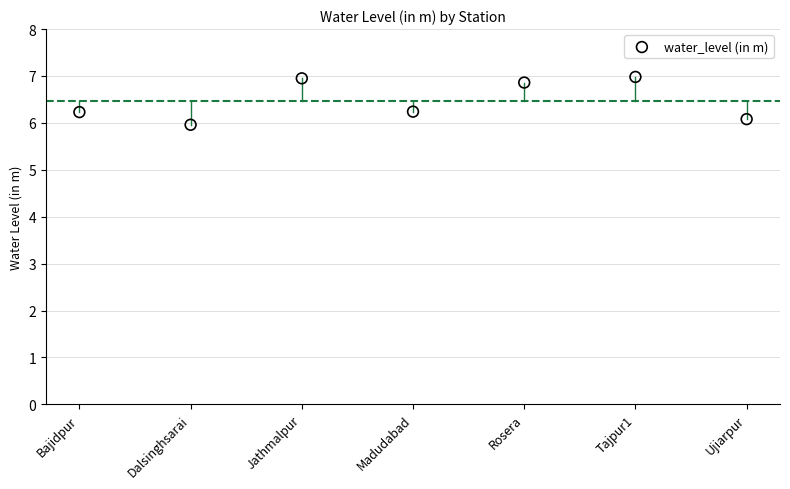

What is the average Y value?

6.5